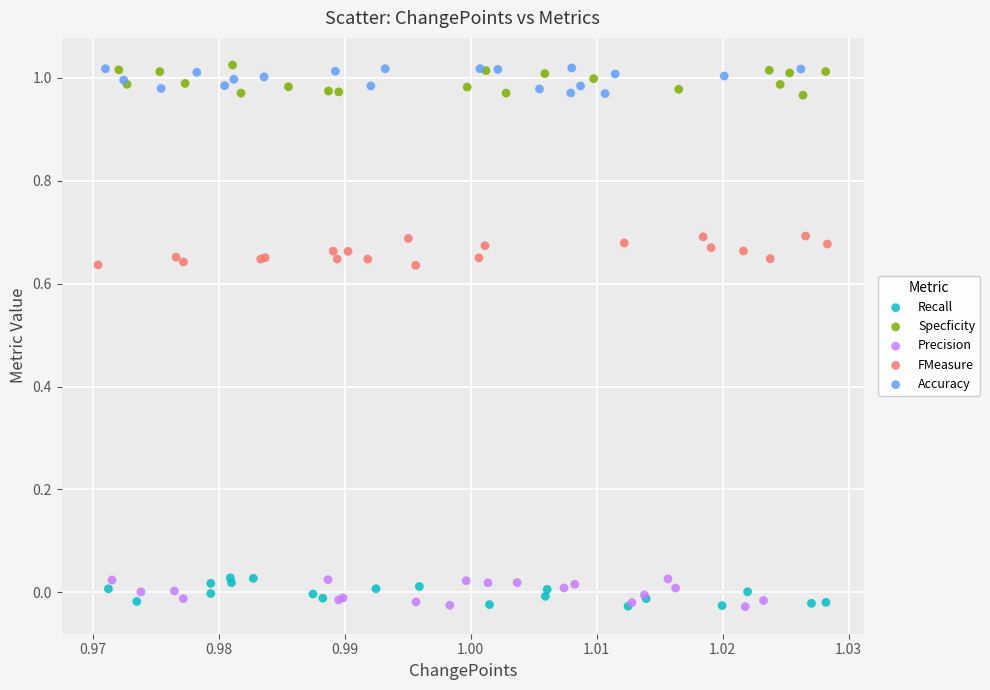

What are all the series names shown in the legend?

Recall, Specficity, Precision, FMeasure, Accuracy